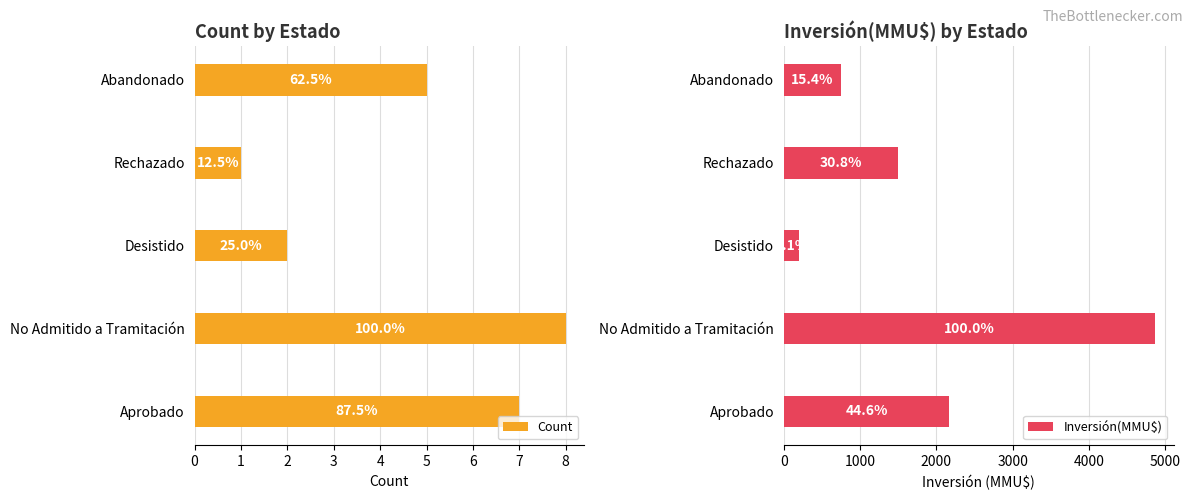

The value of Inversión(MMU$) at Abandonado is 750. True or false?

True